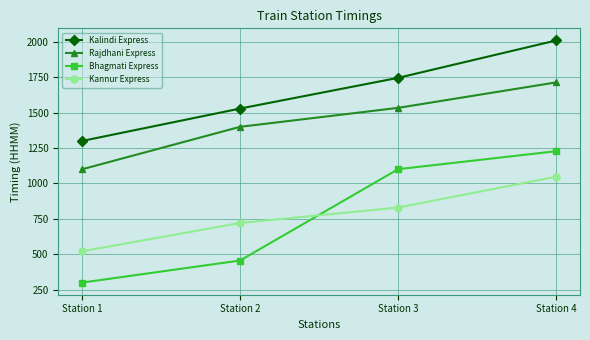

At which label is Rajdhani Express closest to 1407?

Station 2